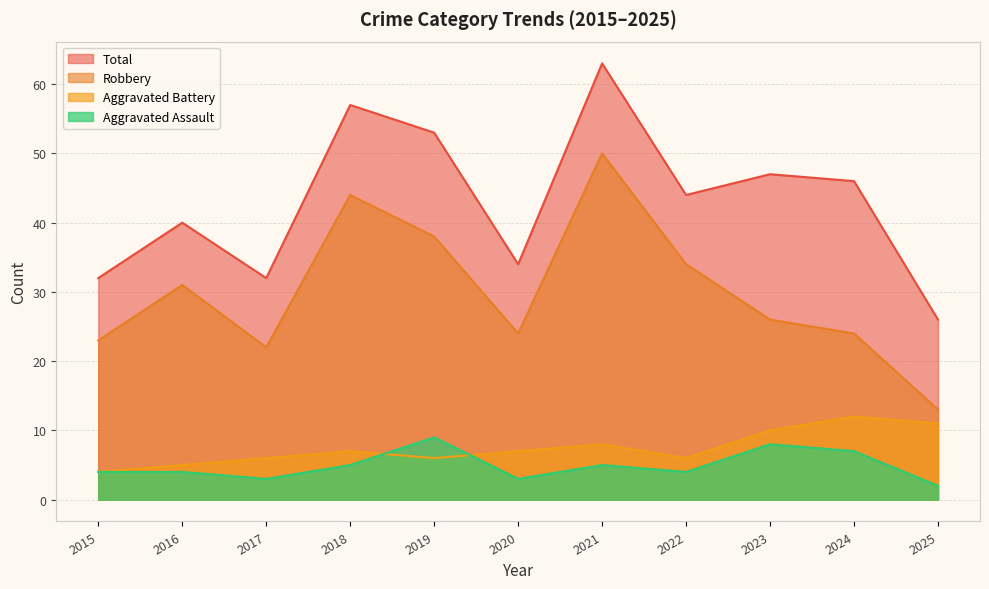

Which series has the widest spread of values?

Robbery